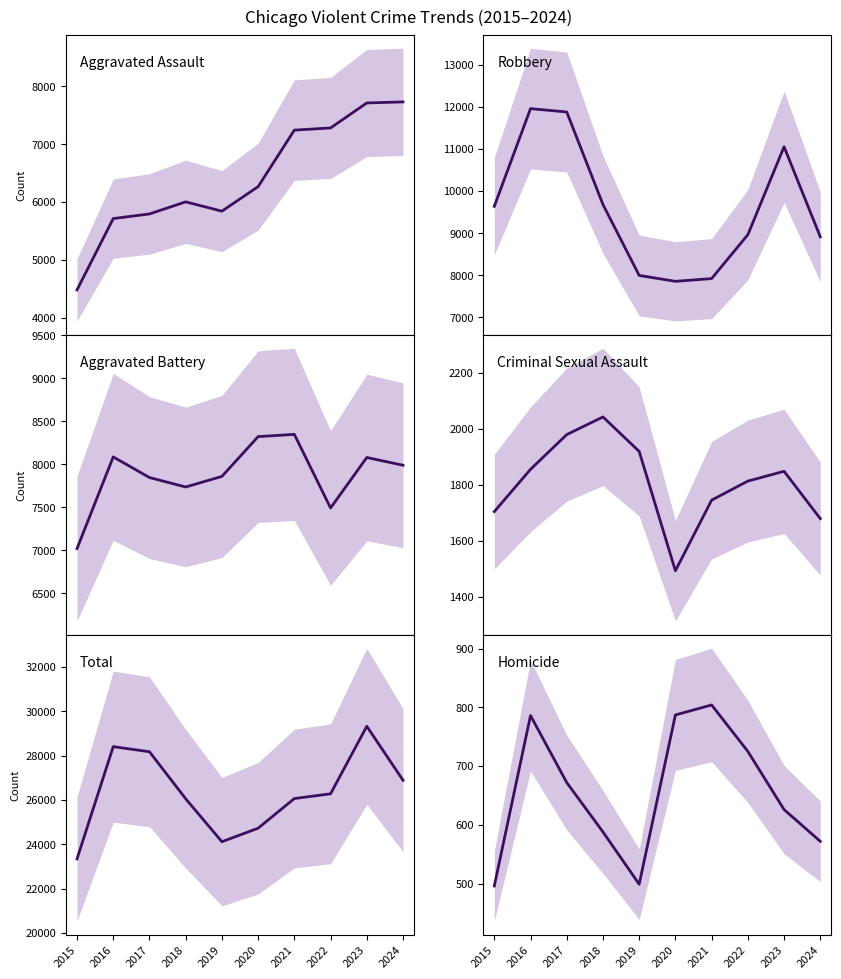

What are all the series names shown in the legend?

Aggravated Assault, Robbery, Aggravated Battery, Criminal Sexual Assault, Total, Homicide